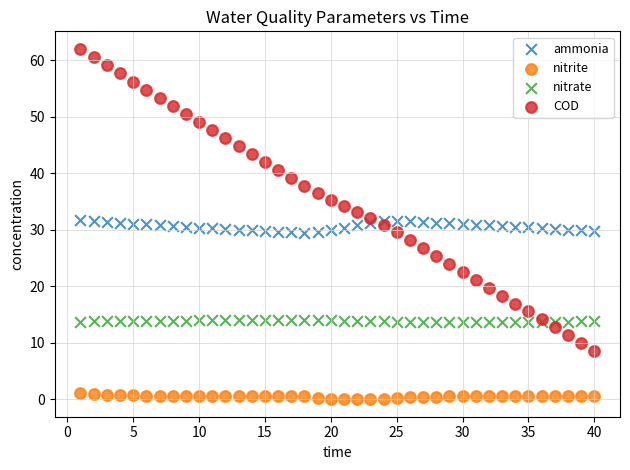

Which series reaches the minimum Y coordinate?

nitrite